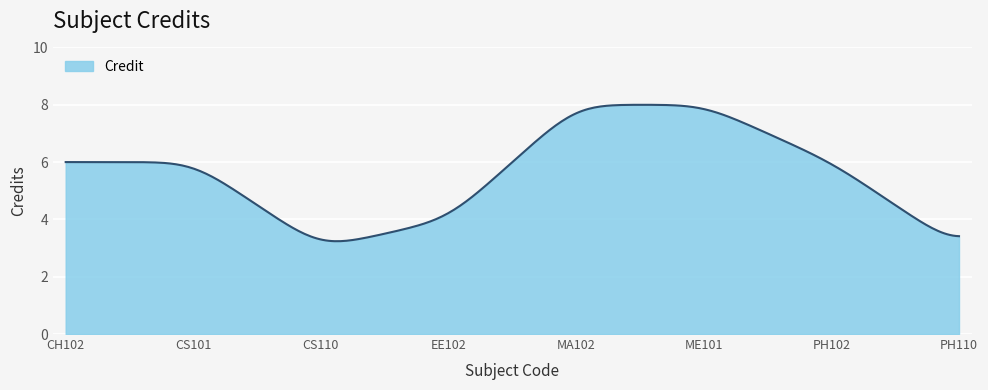

What is the maximum value shown in the chart?

8.0